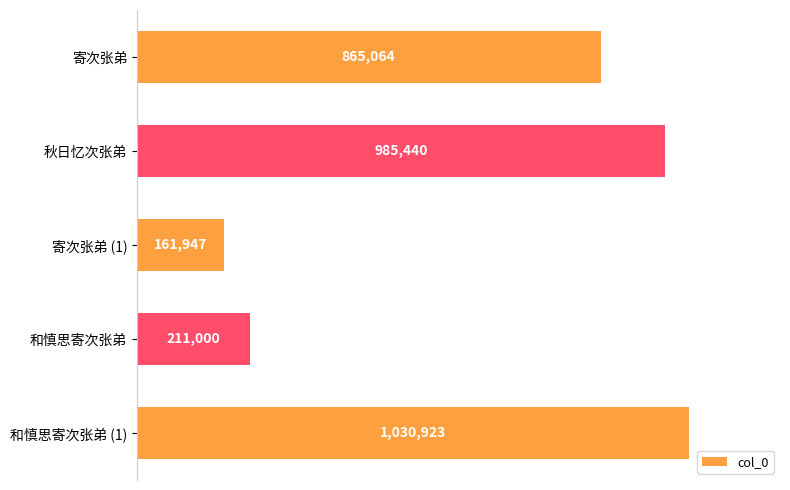

Are the bars horizontal?

Yes